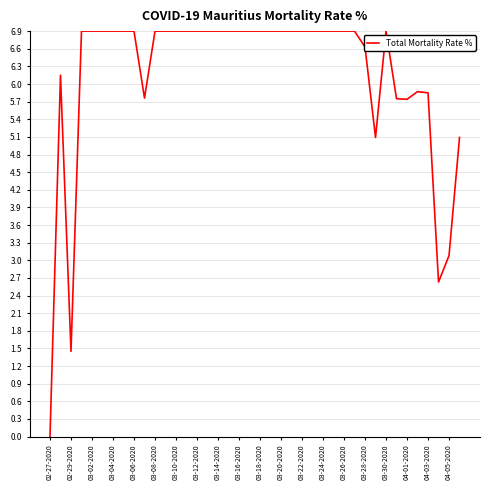

What is the greatest value displayed?

6.9